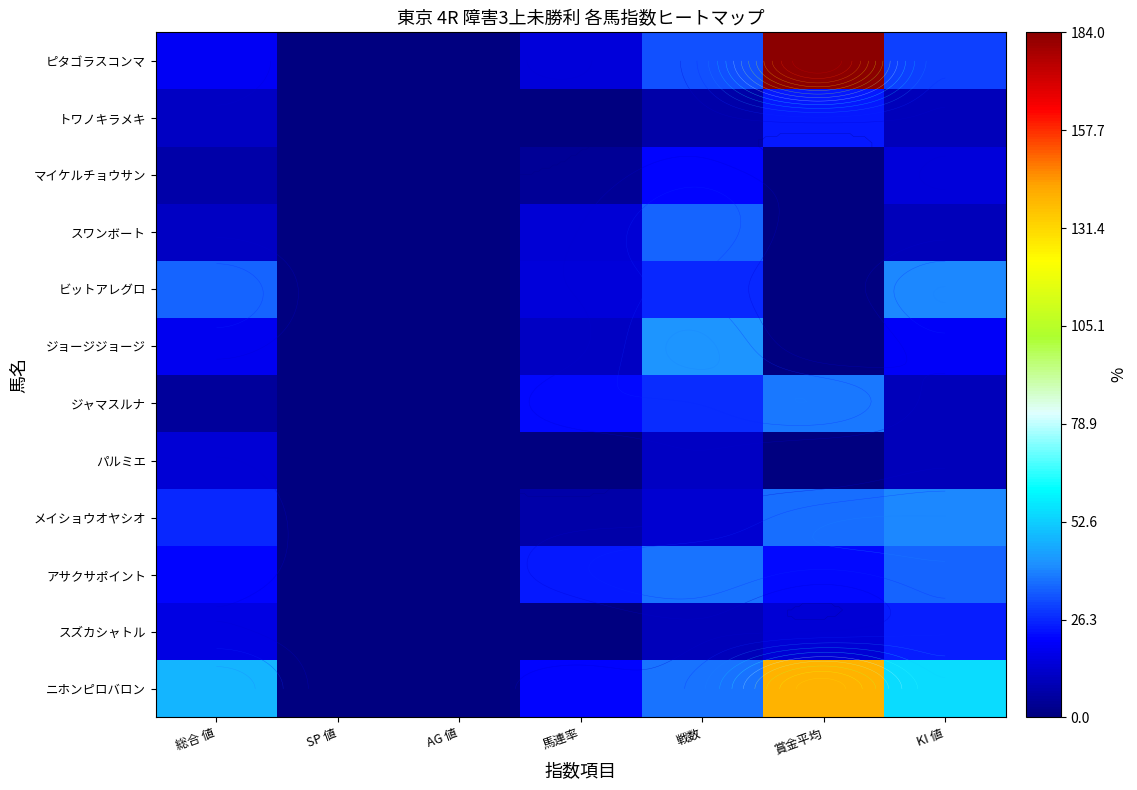

Rank the series by their maximum value, from lowest to highest.

パルミエ, マイケルチョウサン, トワノキラメキ, スズカシャトル, スワンボート, アサクサポイント, ジャマスルナ, メイショウオヤシオ, ビットアレグロ, ジョージジョージ, ニホンピロバロン, ピタゴラスコンマ